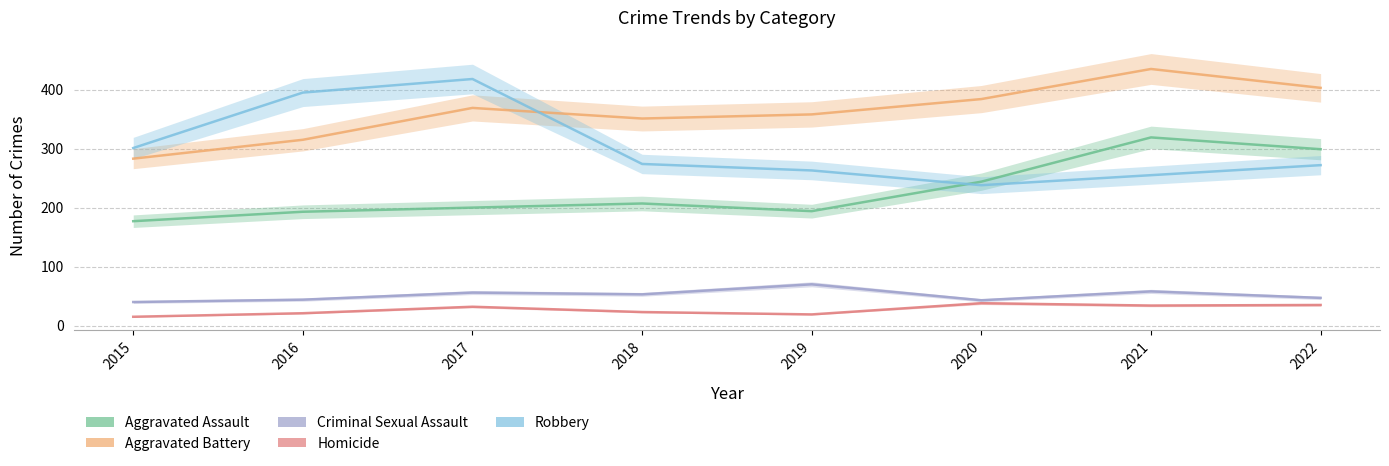

Where is the first local maximum for Robbery?

2017